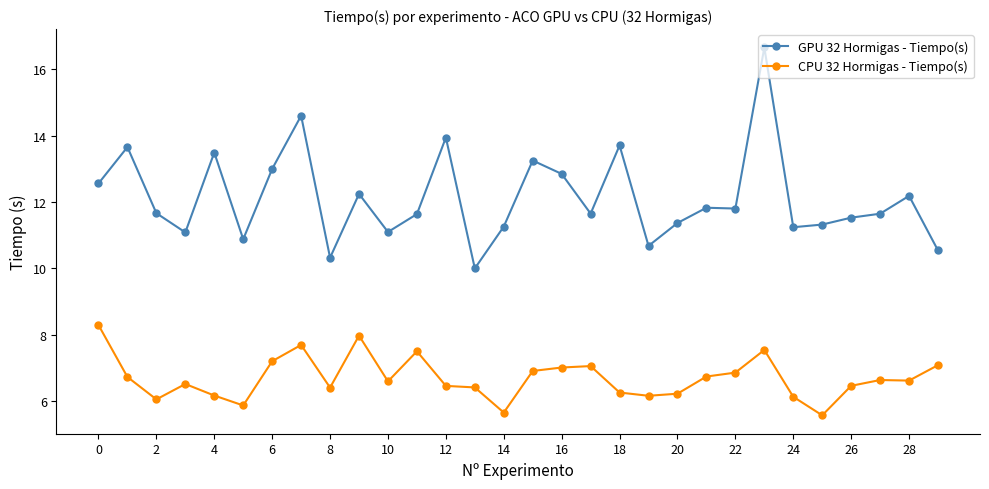

True or false: CPU 32 Hormigas - Tiempo(s) and GPU 32 Hormigas - Tiempo(s) intersect in this chart.

False